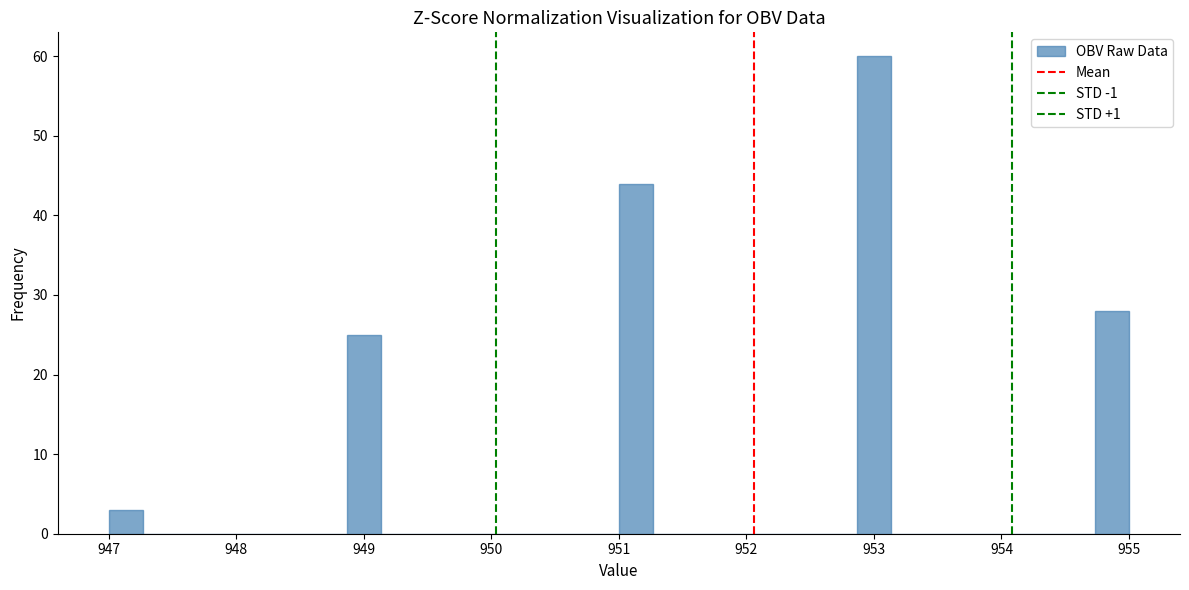

Read against the x-axis, roughly where is the centre of the tallest bar?

953.0